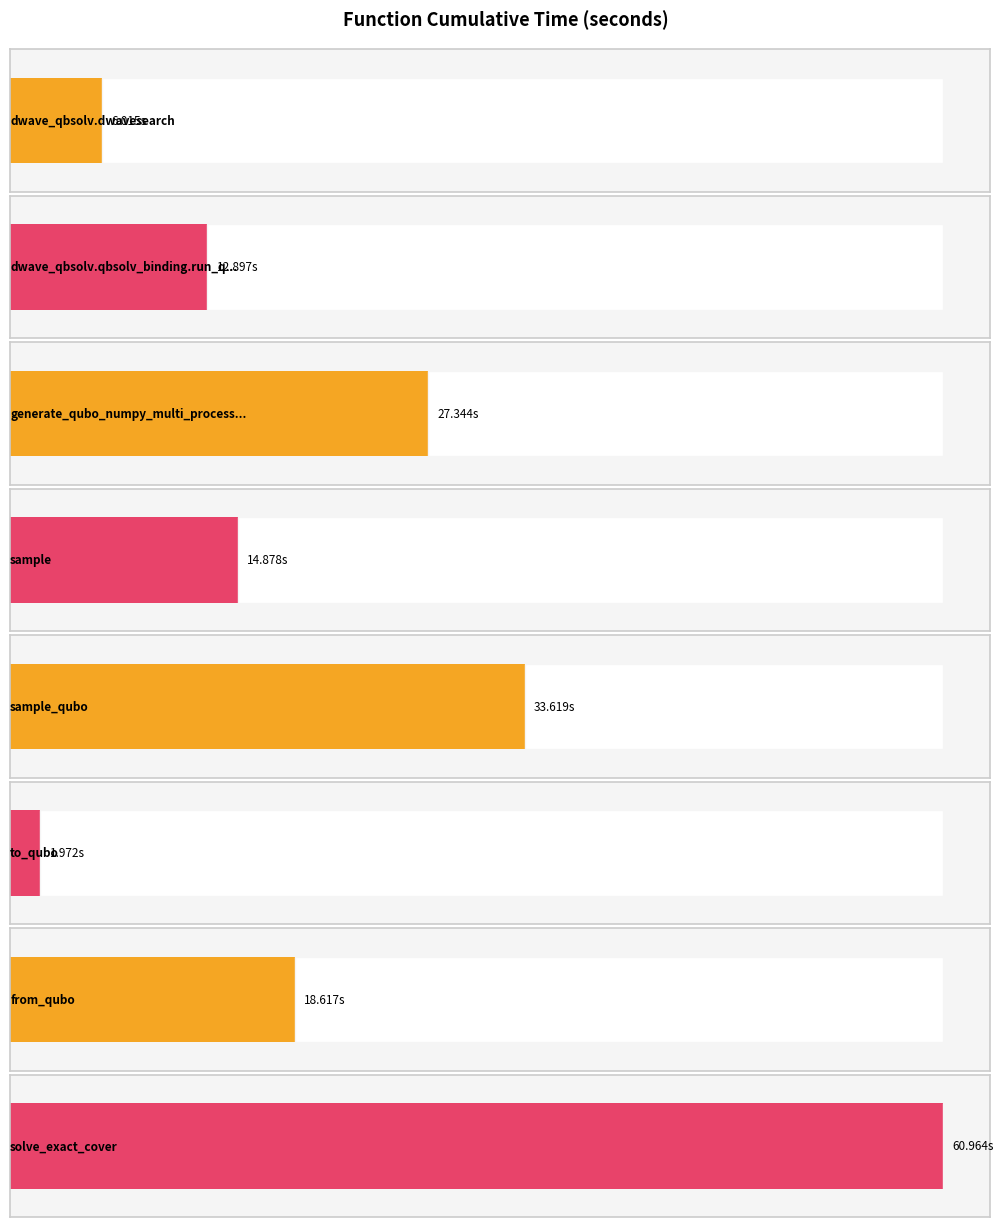

True or false: the data shows 61.0 at solve_exact_cover.

True